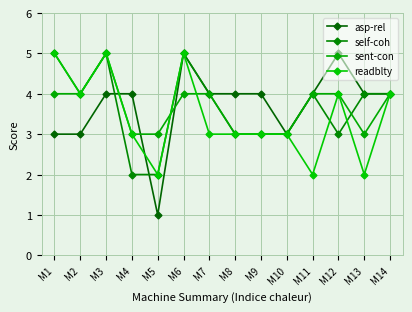

Rank the categories by asp-rel value from highest to lowest.

M6, M12, M3, M4, M7, M8, M9, M11, M13, M14, M1, M2, M10, M5